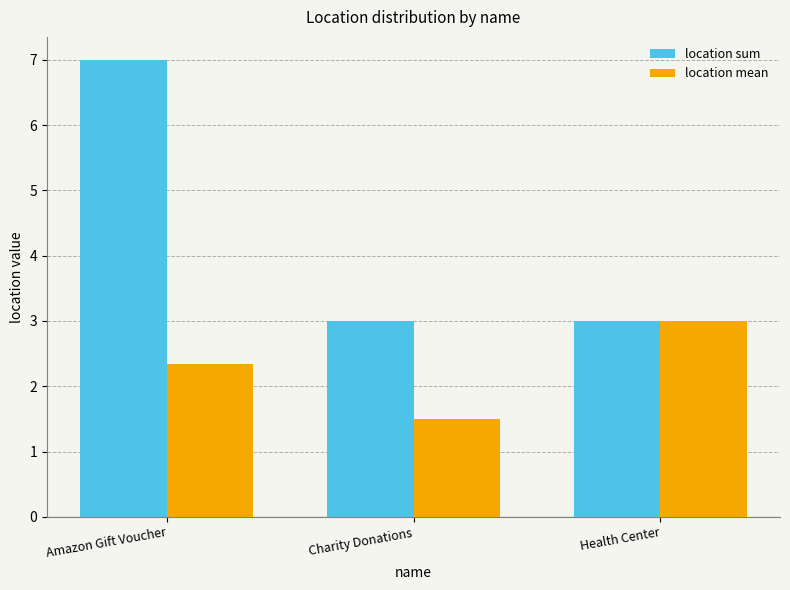

At how many categories does at least one series exceed 6?

1